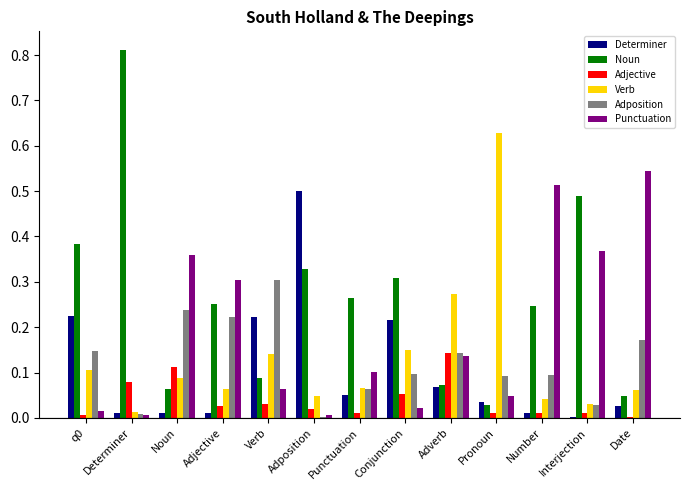

What are all the series names shown in the legend?

Determiner, Noun, Adjective, Verb, Adposition, Punctuation